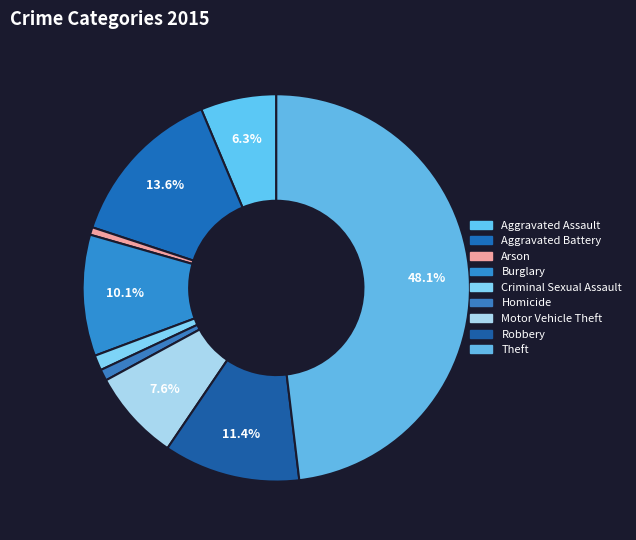

Does Burglary account for over 50% of the chart?

No